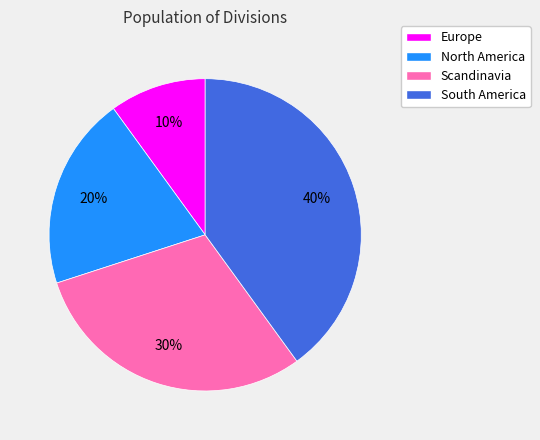

To the nearest percent, what is the combined percentage of North America and Scandinavia?

50%